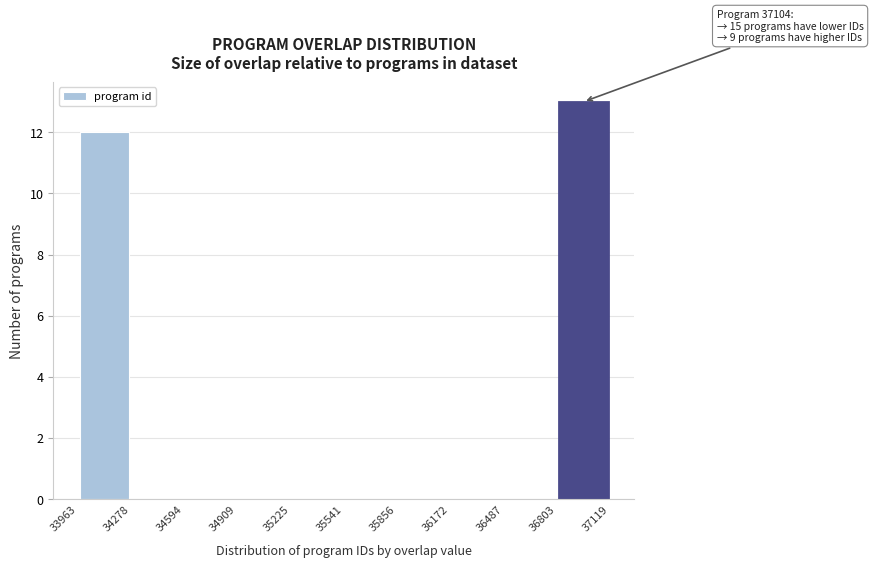

Which range on the x-axis has the tallest bar?

36803 to 37119